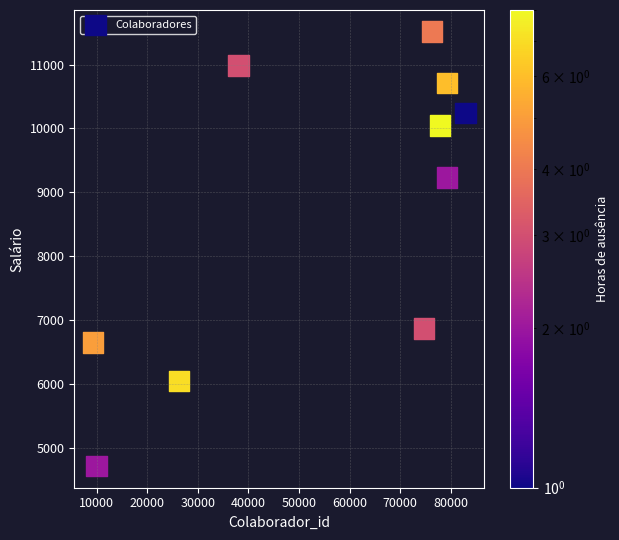

What Y value in the scatter plot is closest to 8115?

9234.0